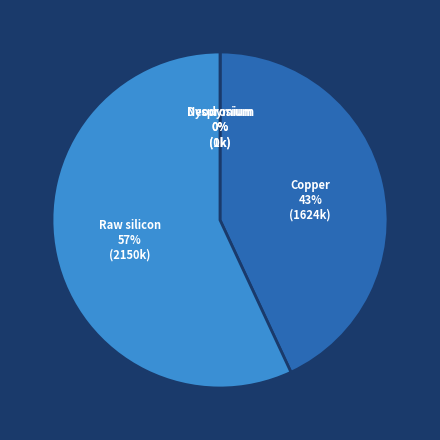

To the nearest percent, what is the difference between the Copper and Raw silicon slice percentages?

14%